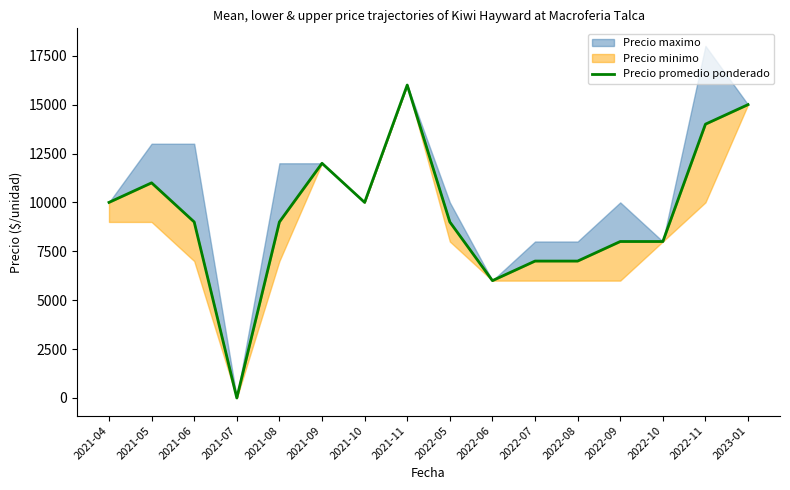

What position from the left is 2021-09?

6